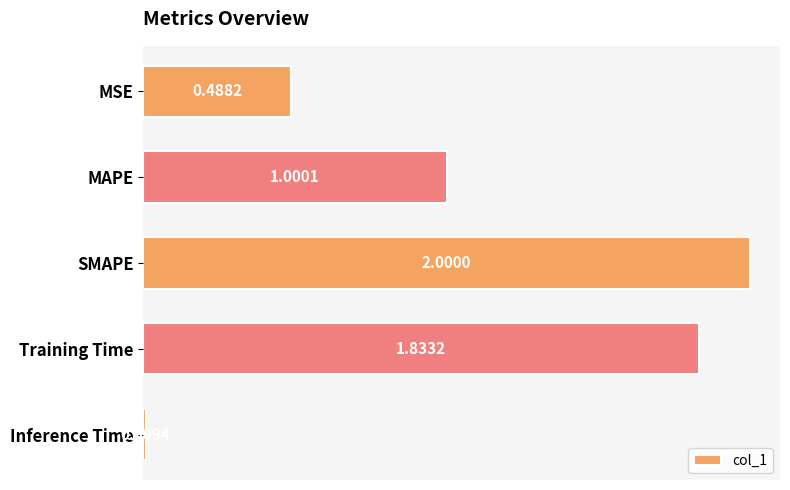

Count the number of values greater than 1.

3